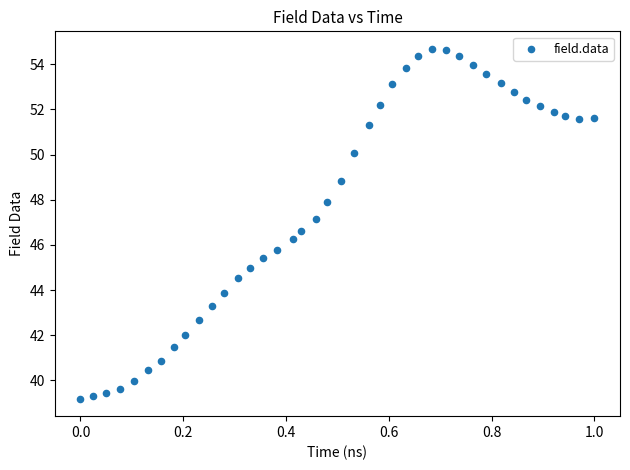

What is the range of Y values (max minus min)?

15.5